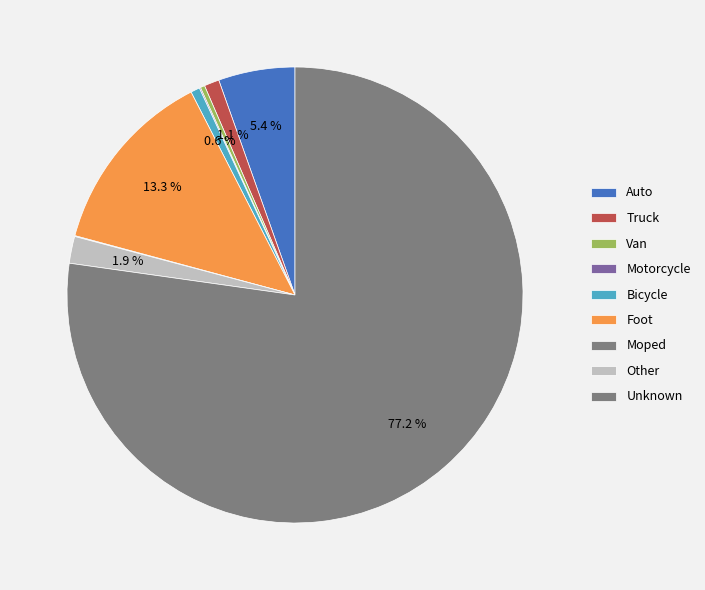

What is the largest slice in the pie chart?

Unknown